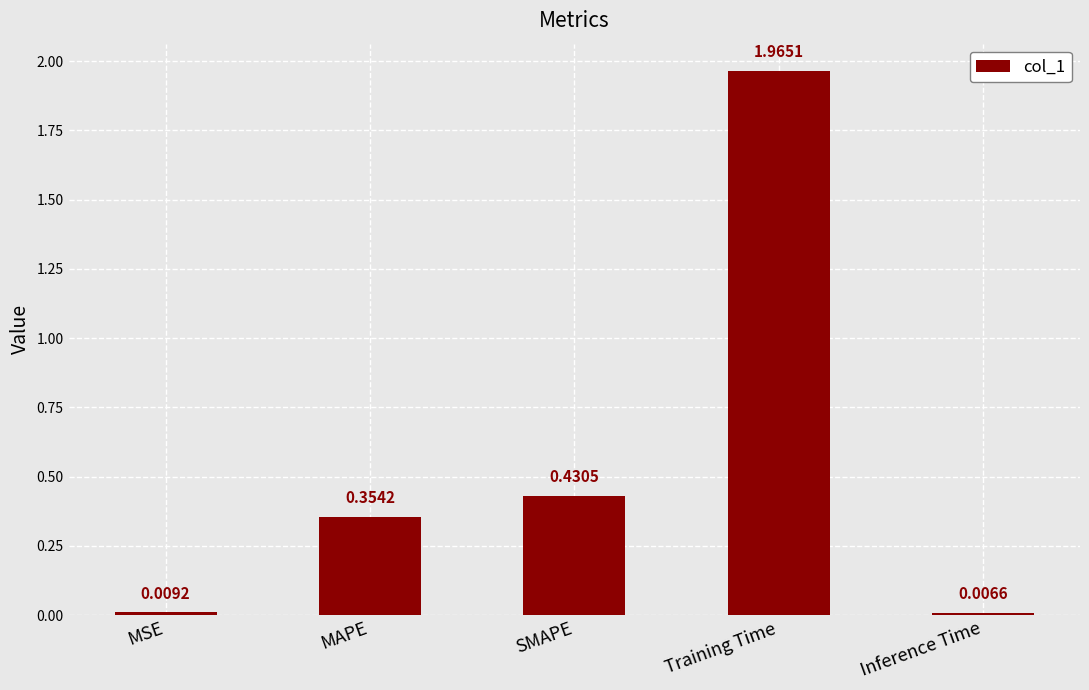

At which category does the chart reach its minimum across all series?

Inference Time